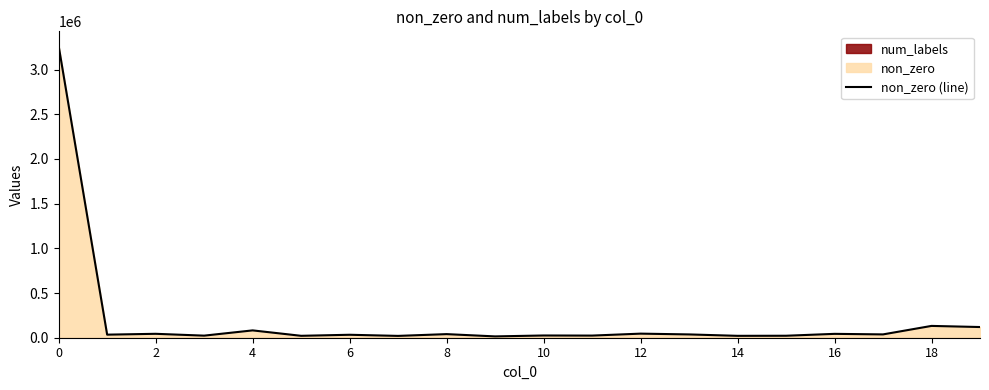

Count the number of categories in the chart.

20